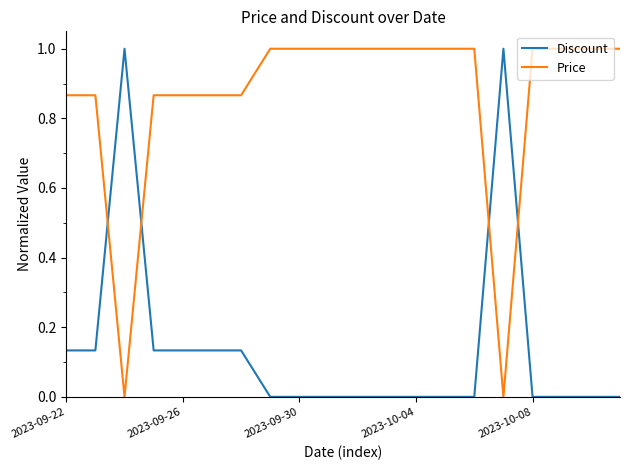

After their last crossing, which series has the higher values: Price or Discount?

Price